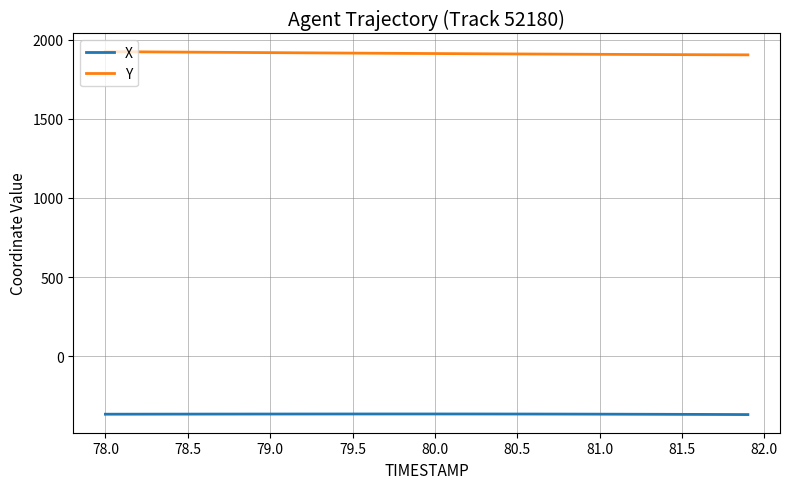

Rank the series by their maximum value, from lowest to highest.

X, Y